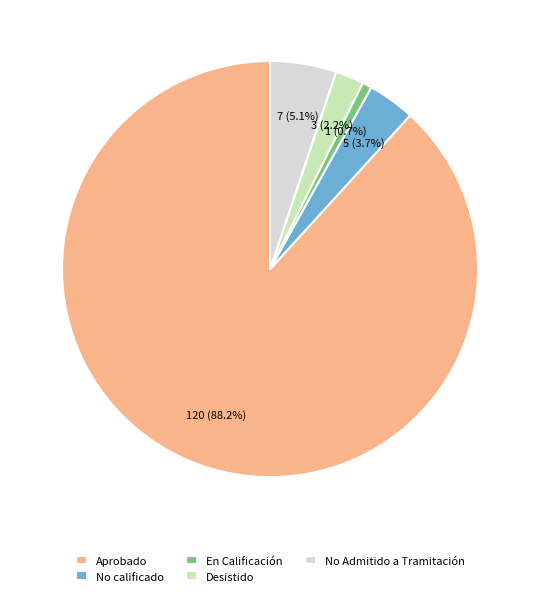

Which slice is the smallest?

En Calificación